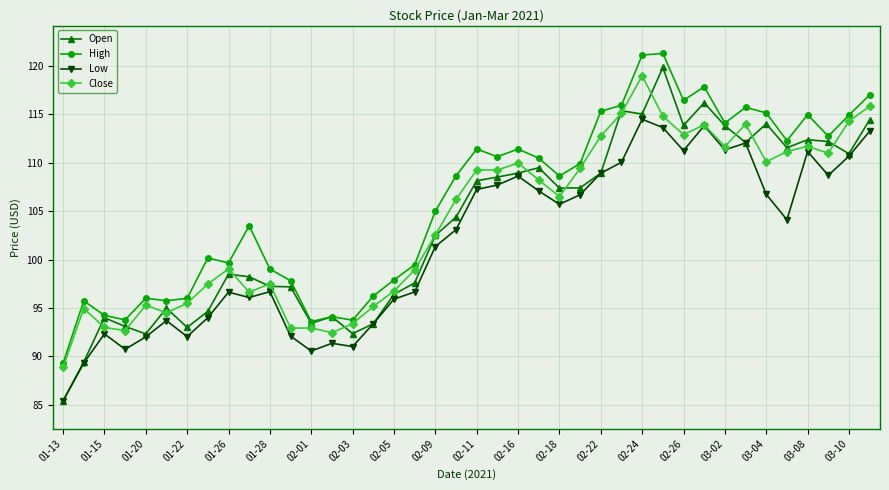

Which series has the largest range (max minus min)?

Open